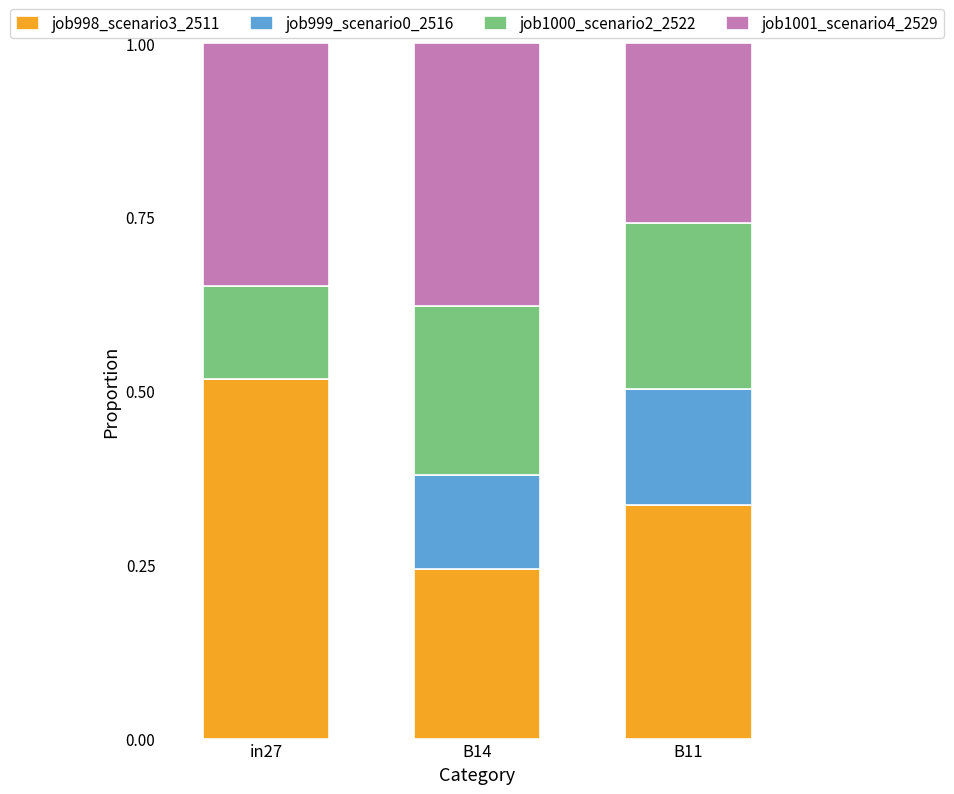

Are the bars grouped side by side (vs. stacked)?

No